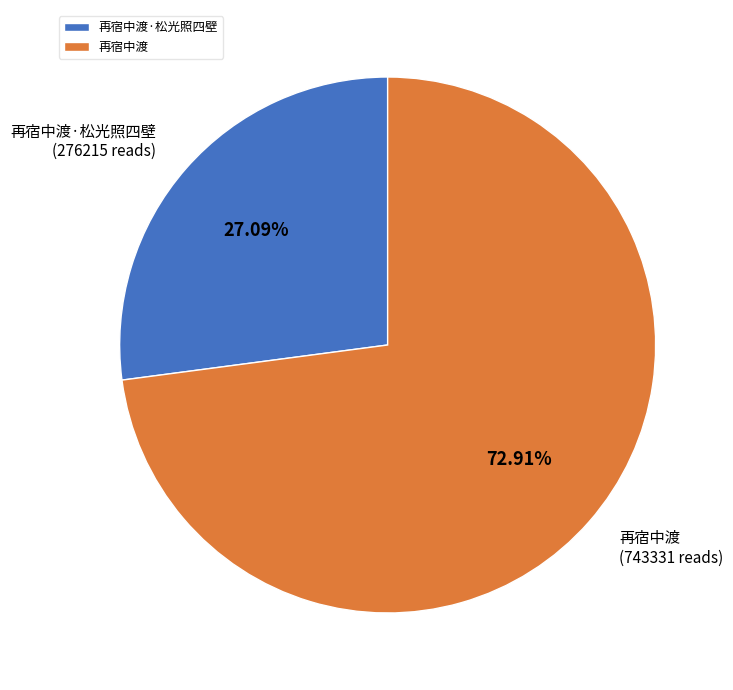

Does 再宿中渡·松光照四壁 account for over 50% of the chart?

No